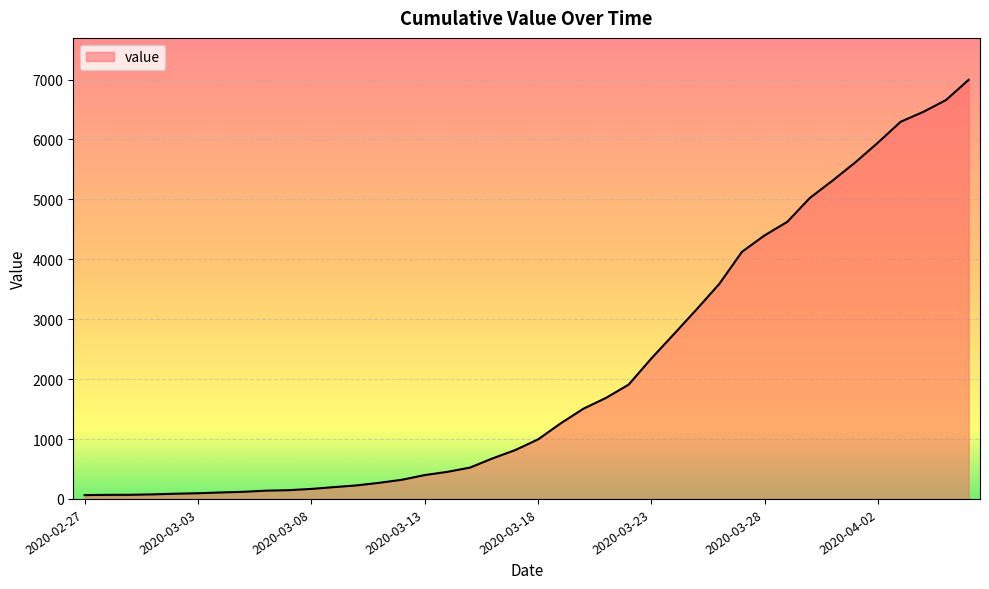

Reading left to right, transcribe all the data shown in this chart.

64	68	69	76	87	95	108	119	138	146	167	197	226	269	320	398	452	523	677	816	993	1261	1505	1686	1908	2344	2752	3165	3589	4125	4399	4625	5025	5314	5617	5947	6295	6460	6657	6995